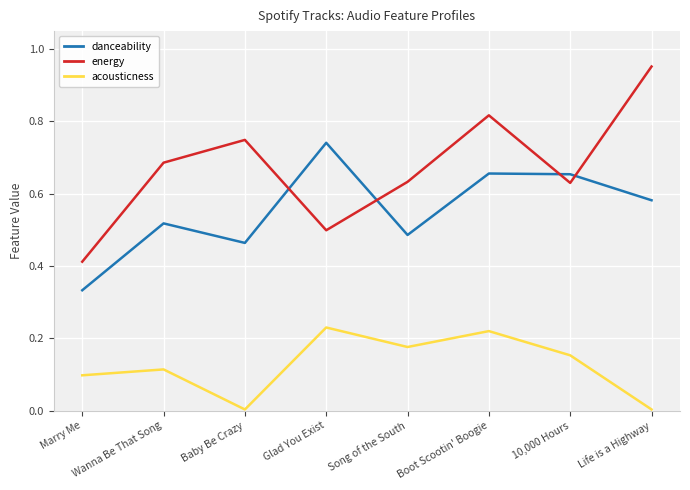

How many lines are shown in the chart?

3